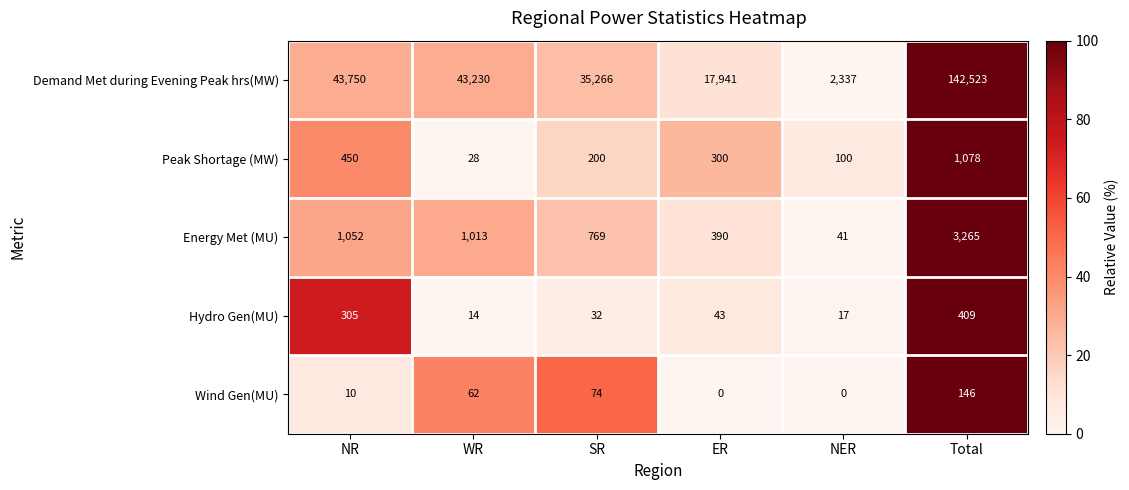

How many distinct data groups are displayed?

5